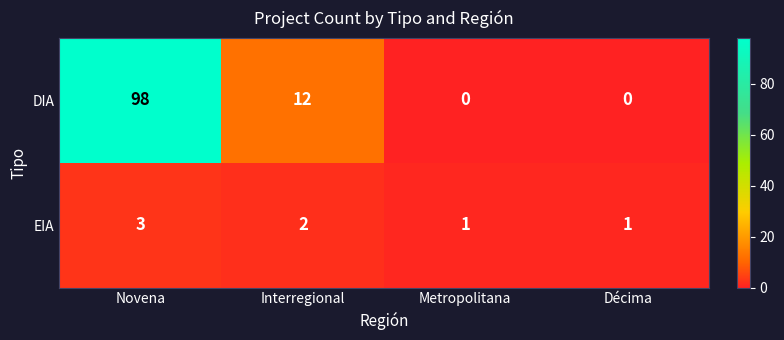

What is the greatest value displayed?

98